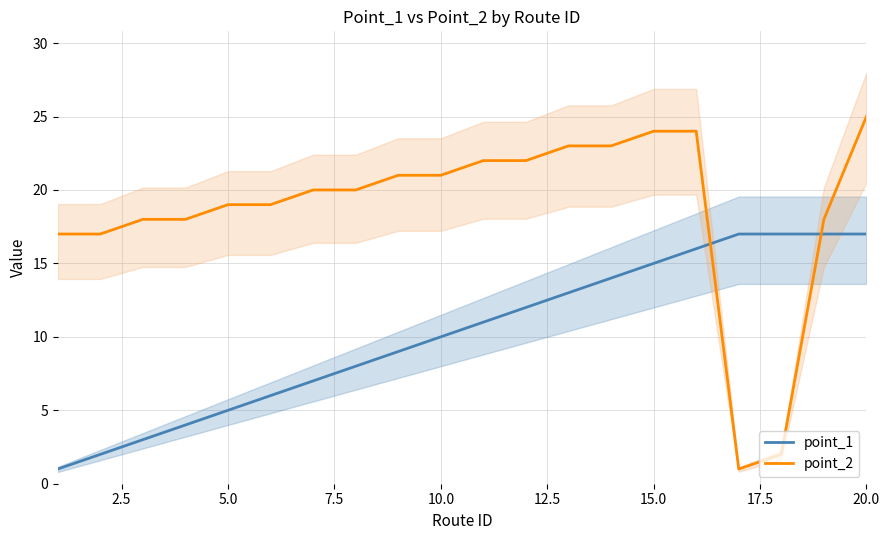

True or false: point_1 has more than 2 interior local peaks.

False